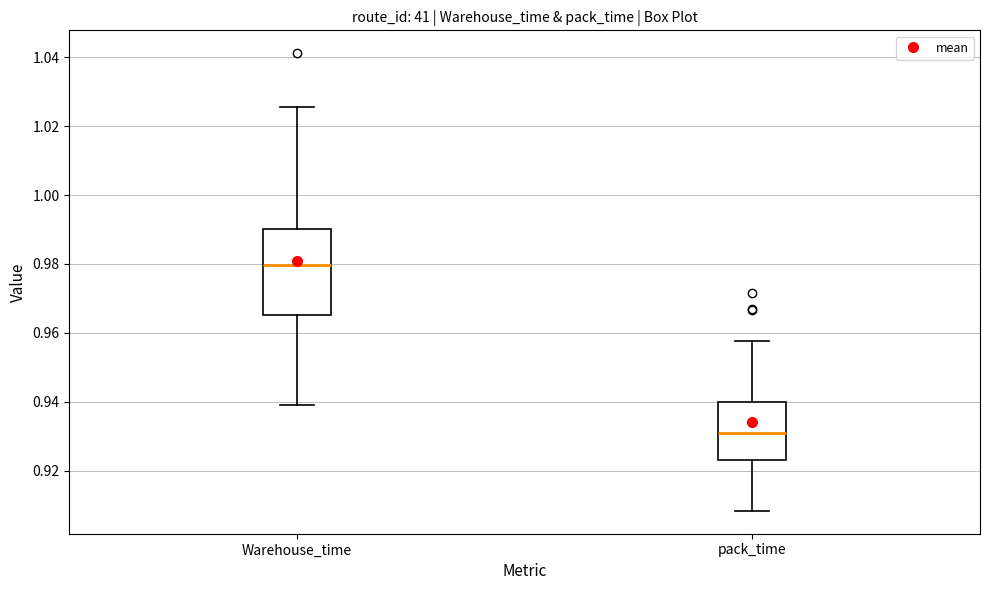

Reading left to right, transcribe this box plot: for each box, give where its median line is, the range the box spans, and where its two whiskers end, as read against the y-axis. The values are not printed on the chart, so give them approximately, as read against the axis.

Warehouse_time: median 0.980, box 0.966 to 0.990, whiskers 0.940 to 1.026
pack_time: median 0.930, box 0.924 to 0.940, whiskers 0.908 to 0.958